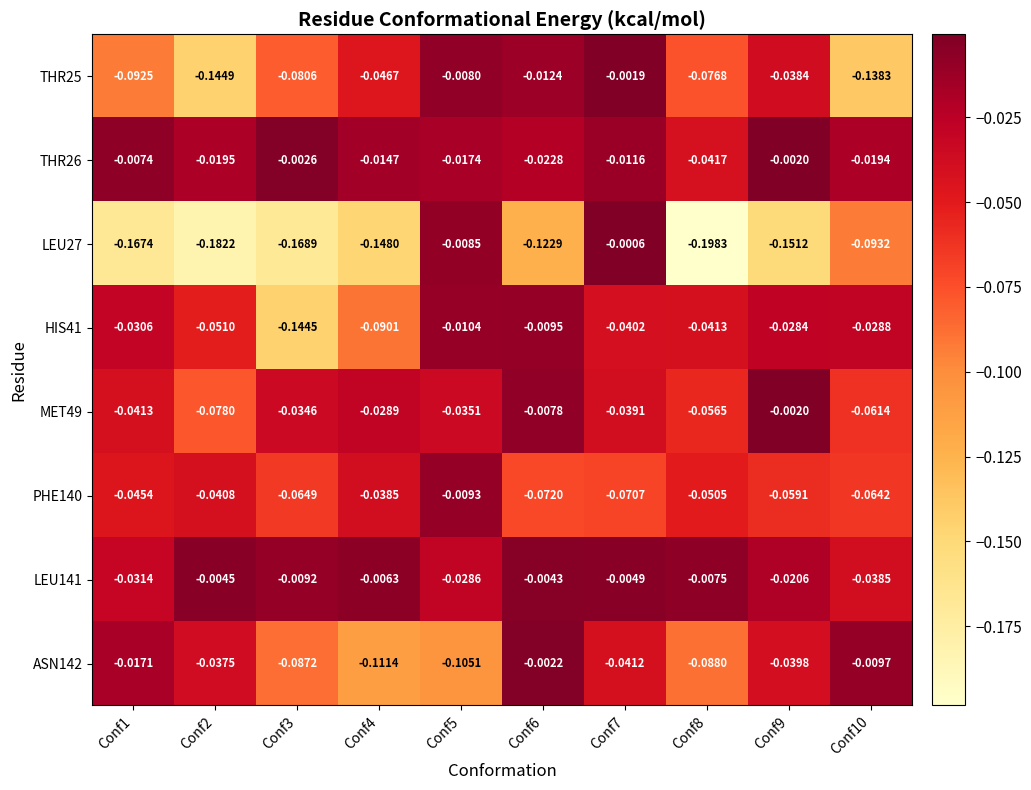

What is the total value across all series at Conf4?

-0.5